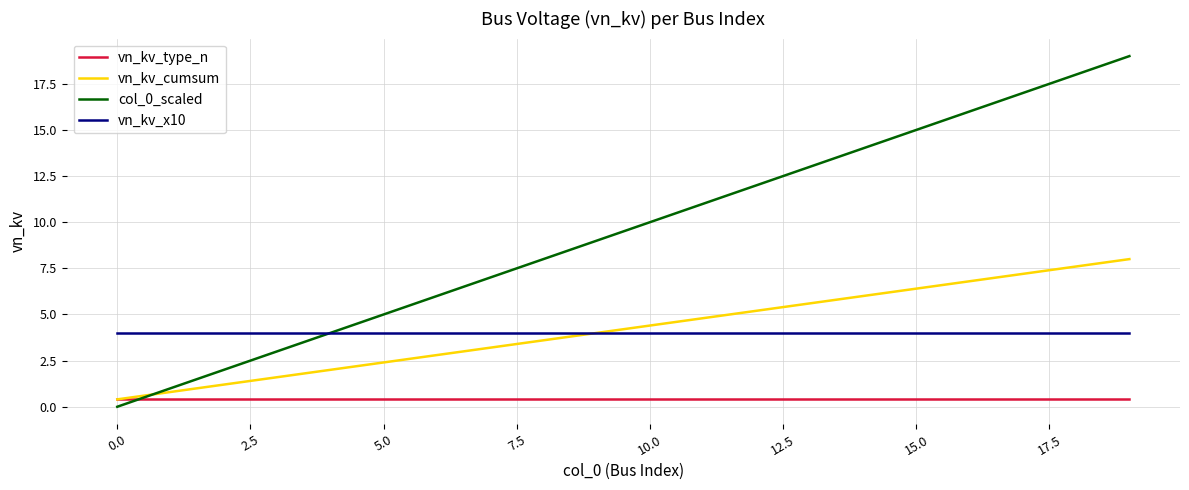

True or false: vn_kv_cumsum has more than 0 points higher than both neighbors.

False